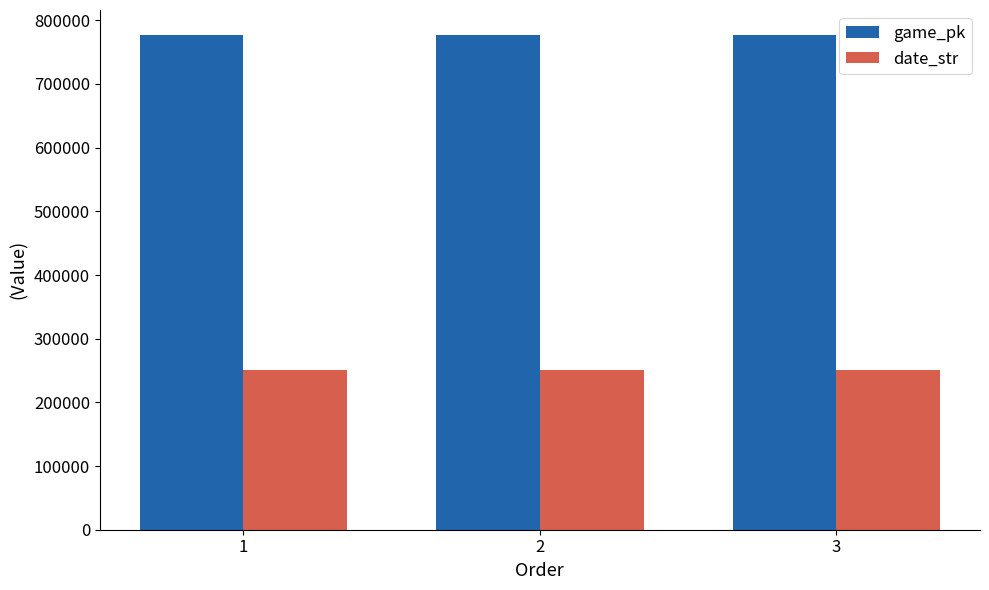

Is the value of game_pk at 2 greater than the value of date_str at 3?

Yes